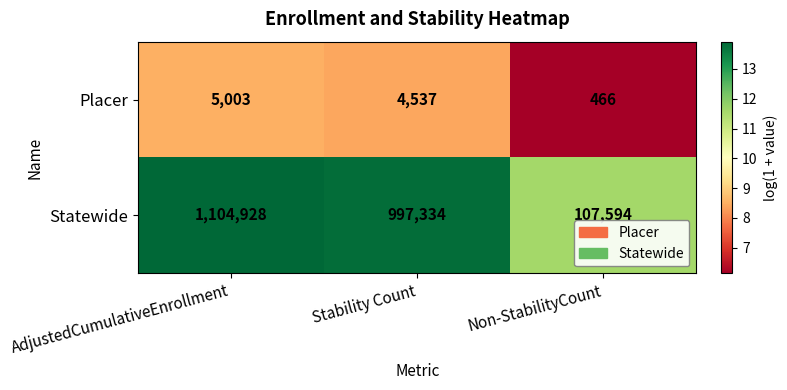

Rank the series by their maximum value, from highest to lowest.

Statewide, Placer